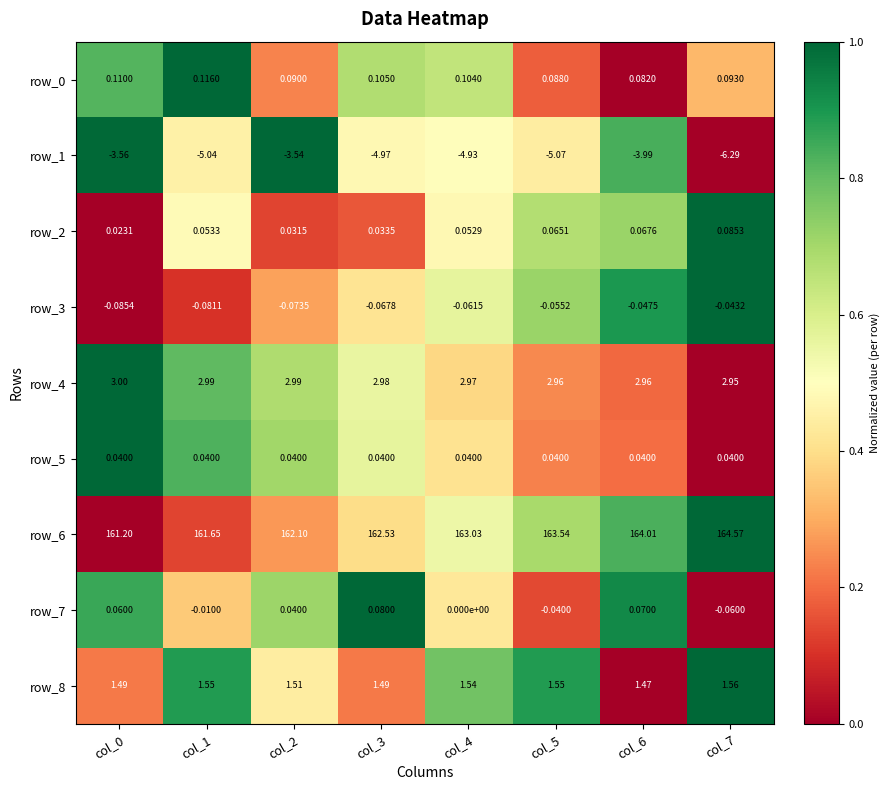

Is the value of row_4 at col_0 greater than the value of row_1 at col_2?

Yes